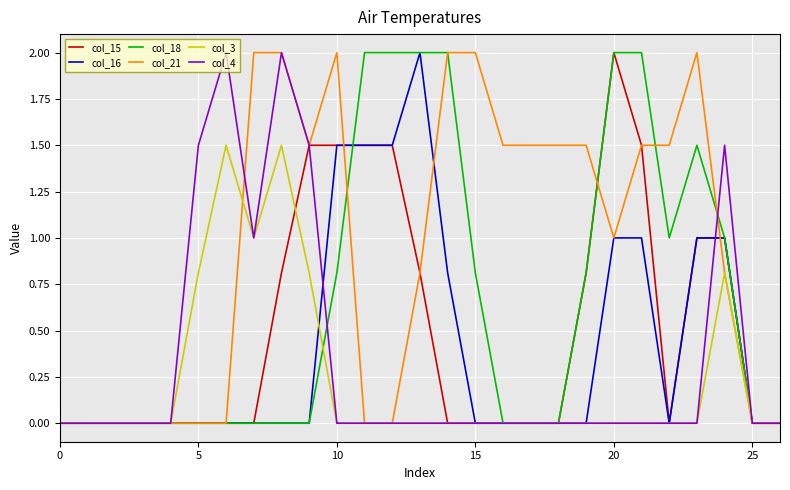

Which series has the largest total across all categories?

col_21